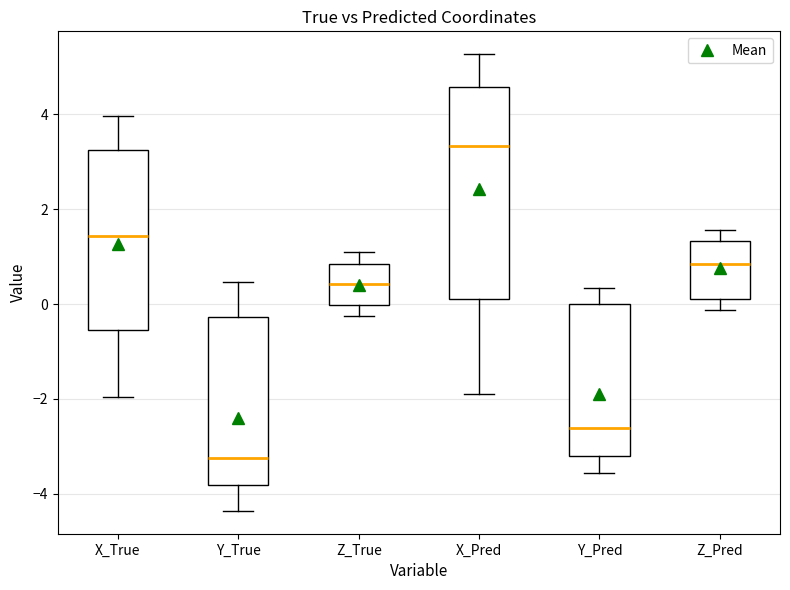

Reading left to right, read every box against the y-axis: the position of its median line, the range the box covers, and the ends of its whiskers. The values are not printed on the chart, so give them approximately, as read against the axis.

X_True: median 1.4, box -0.6 to 3.2, whiskers -2.0 to 4.0
Y_True: median -3.2, box -3.8 to -0.2, whiskers -4.4 to 0.4
Z_True: median 0.4, box 0.0 to 0.8, whiskers -0.2 to 1.0
X_Pred: median 3.4, box 0.2 to 4.6, whiskers -2.0 to 5.2
Y_Pred: median -2.6, box -3.2 to 0.0, whiskers -3.6 to 0.4
Z_Pred: median 0.8, box 0.2 to 1.4, whiskers -0.2 to 1.6